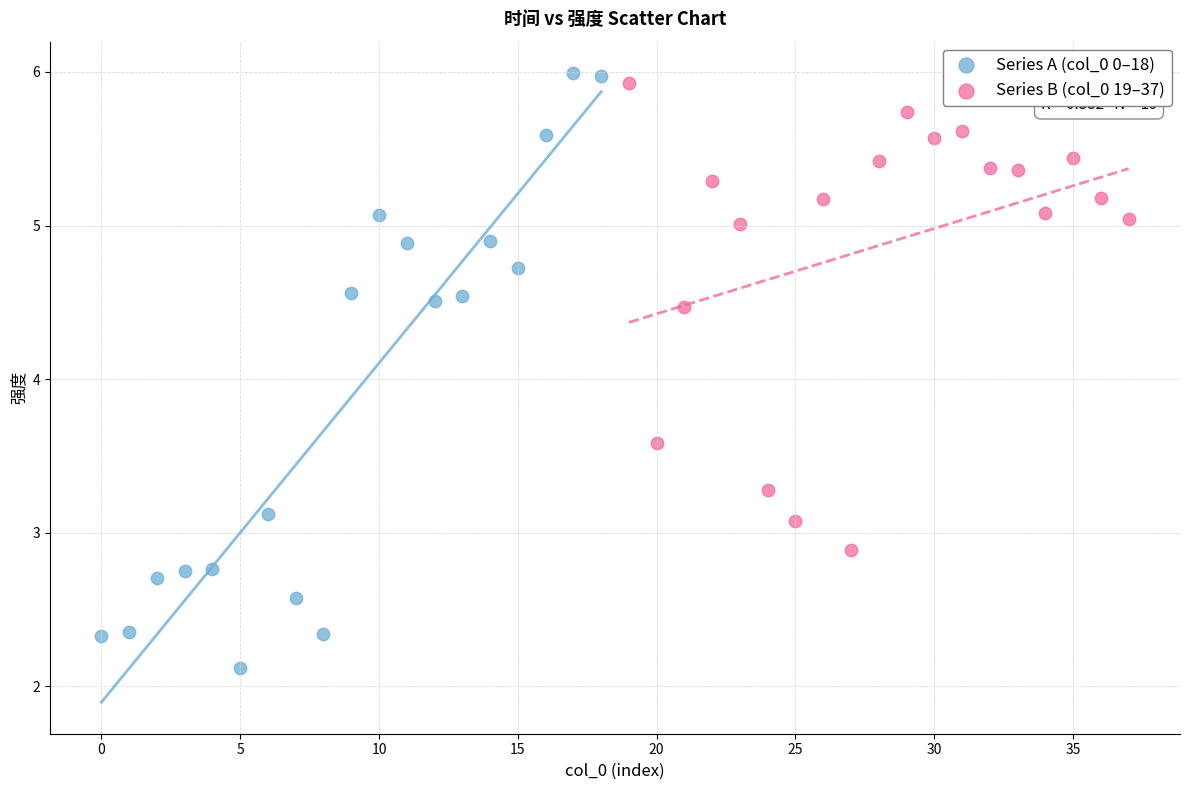

Which series reaches the maximum Y coordinate?

Series A (col_0 0–18)